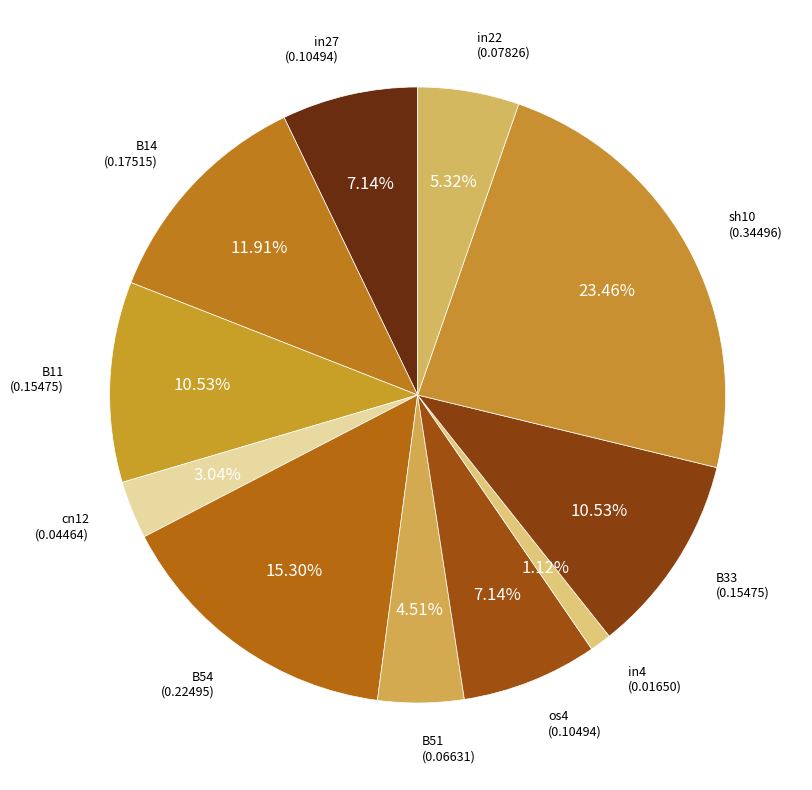

How many slices are in this pie chart?

11